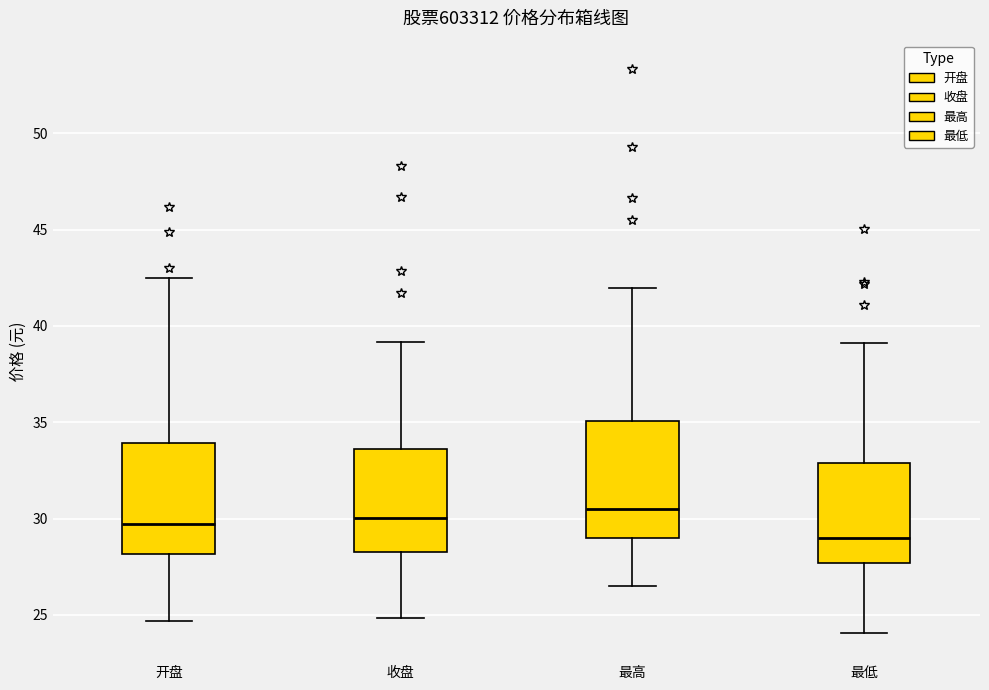

Where does the lower whisker of the box for 最低 end on the y-axis? The values are not printed on the chart, so give them approximately, as read against the axis.

24.0